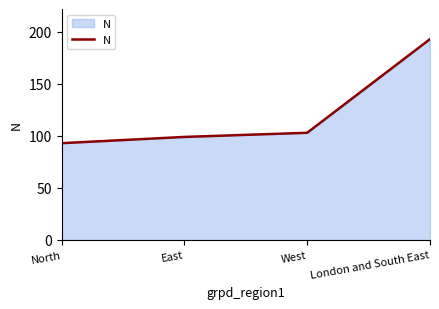

Count the number of categories in the chart.

4